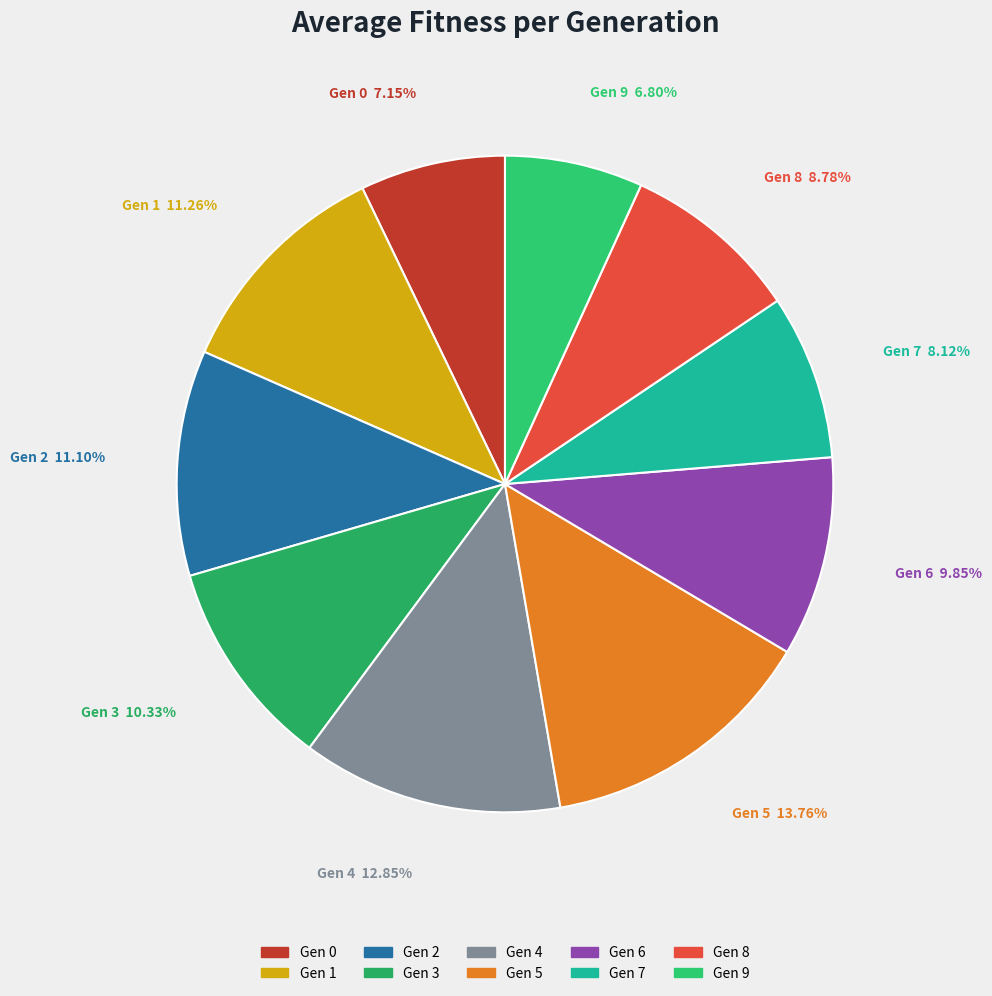

What is the ratio of the value at Gen 3 to the value at Gen 2?

0.9